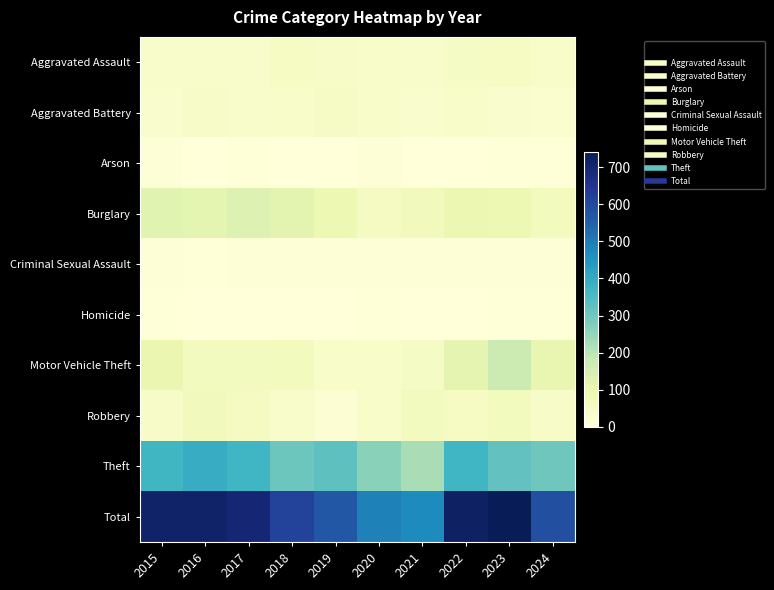

Rank the series by their maximum value, from highest to lowest.

Total, Theft, Motor Vehicle Theft, Burglary, Robbery, Aggravated Assault, Aggravated Battery, Criminal Sexual Assault, Arson, Homicide